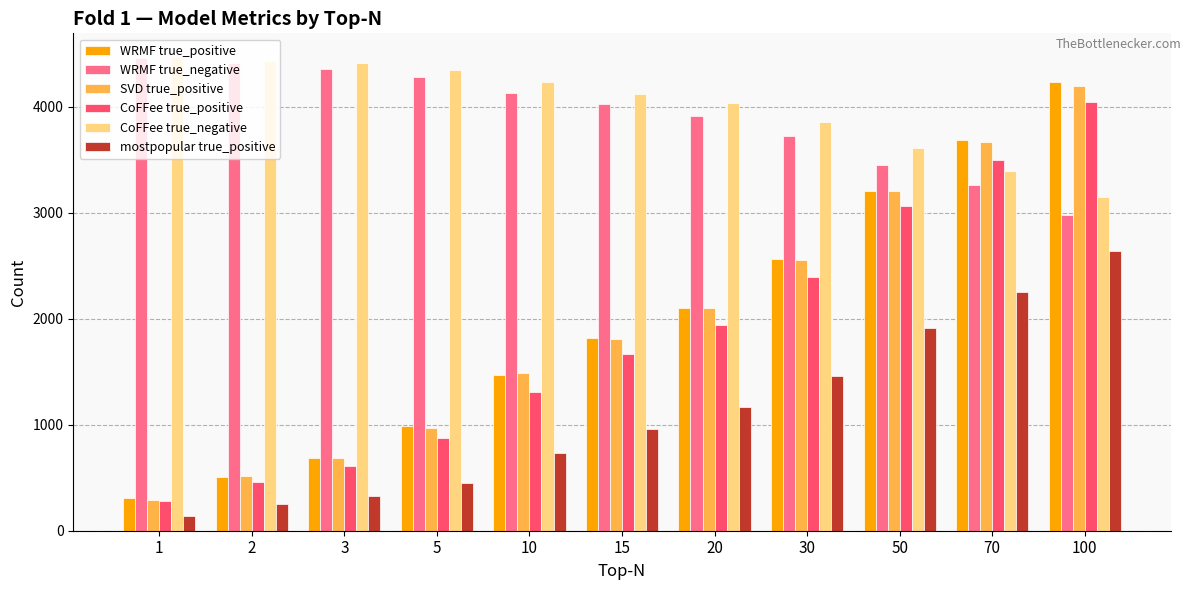

What is the value of the WRMF true_negative bar at the 1st from the left?

4458